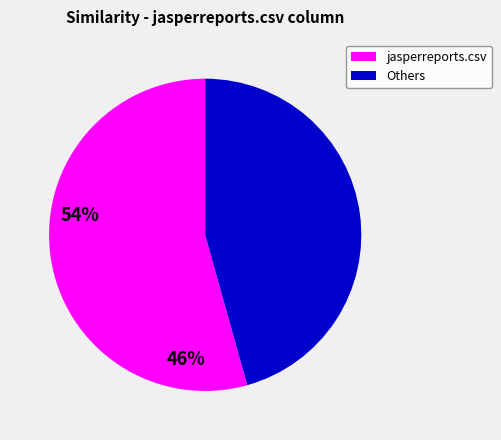

Does any single category account for the majority?

Yes